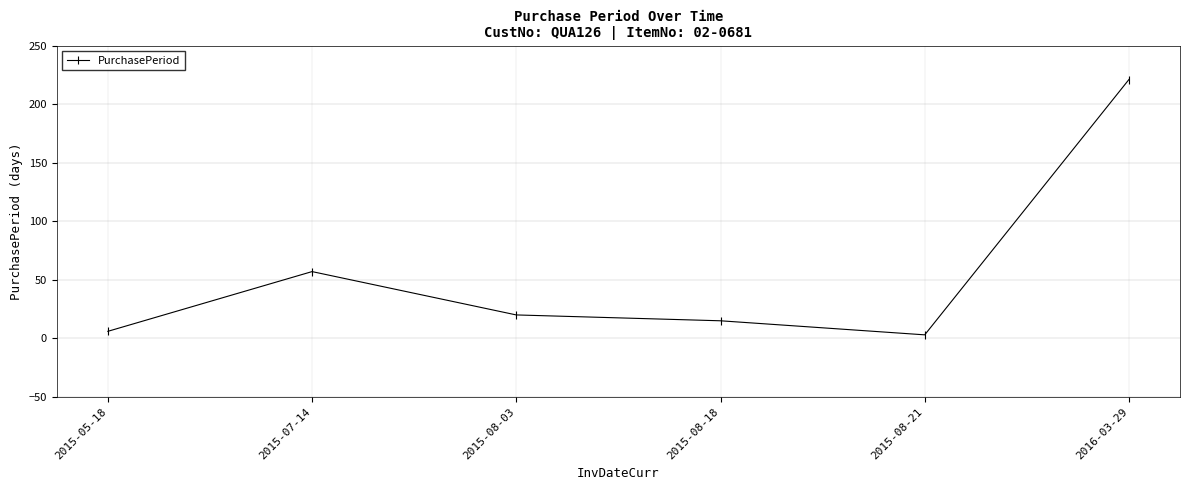

What is the difference between the maximum and minimum values?

218